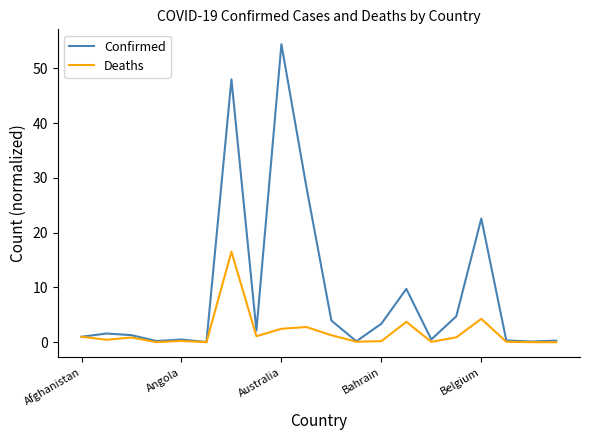

True or false: Confirmed has more than 0 points higher than both neighbors.

True